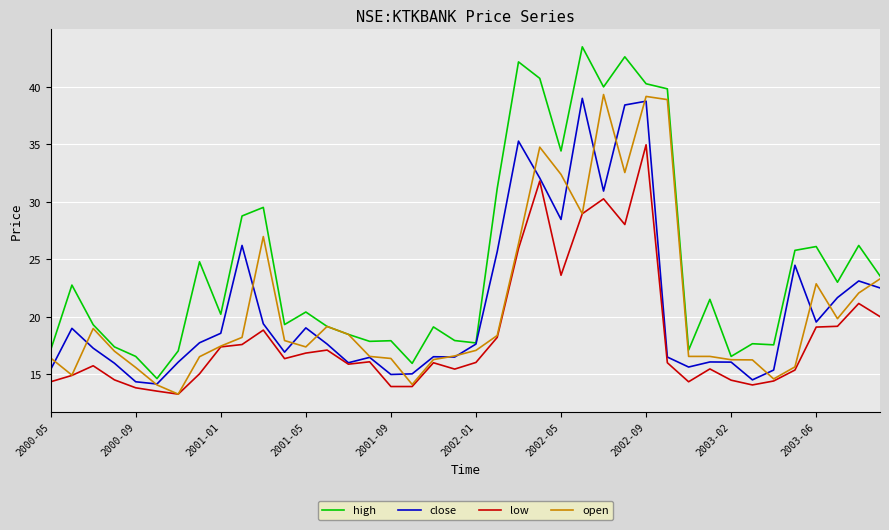

What is the minimum value shown in the chart?

13.3